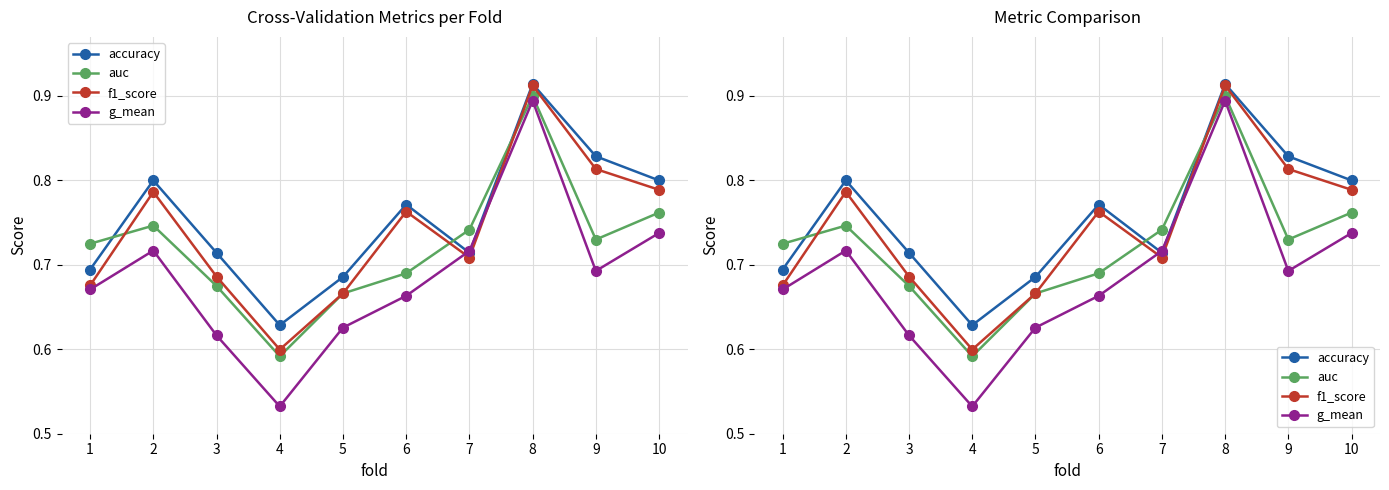

List the labels in order of auc value, largest first.

8, 10, 2, 7, 9, 1, 6, 3, 5, 4